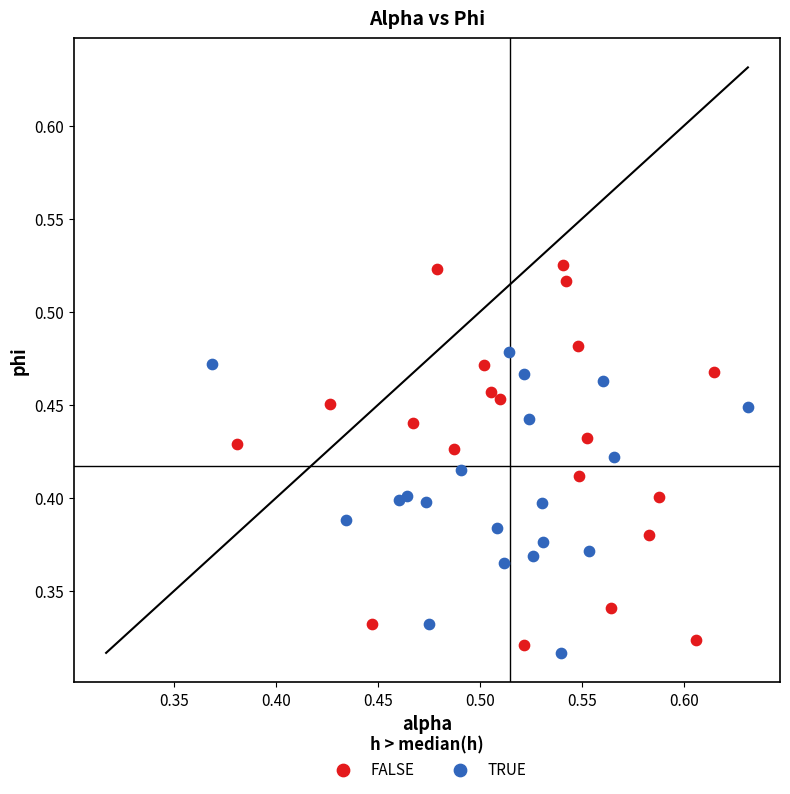

What are all the series names shown in the legend?

FALSE, TRUE